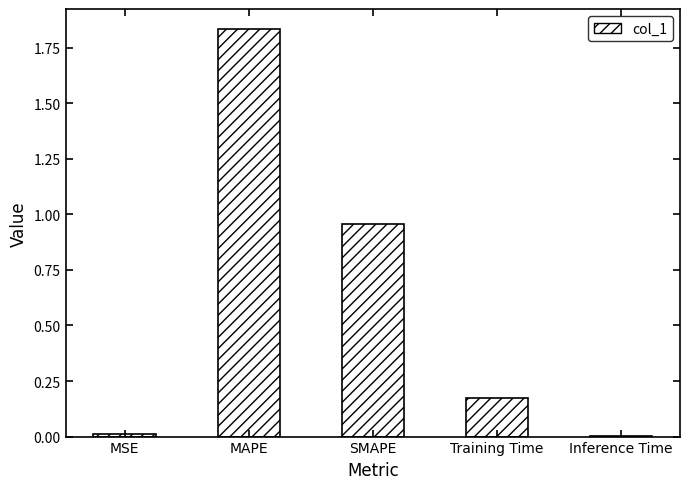

True or false: the data shows 0.0 at MSE.

True